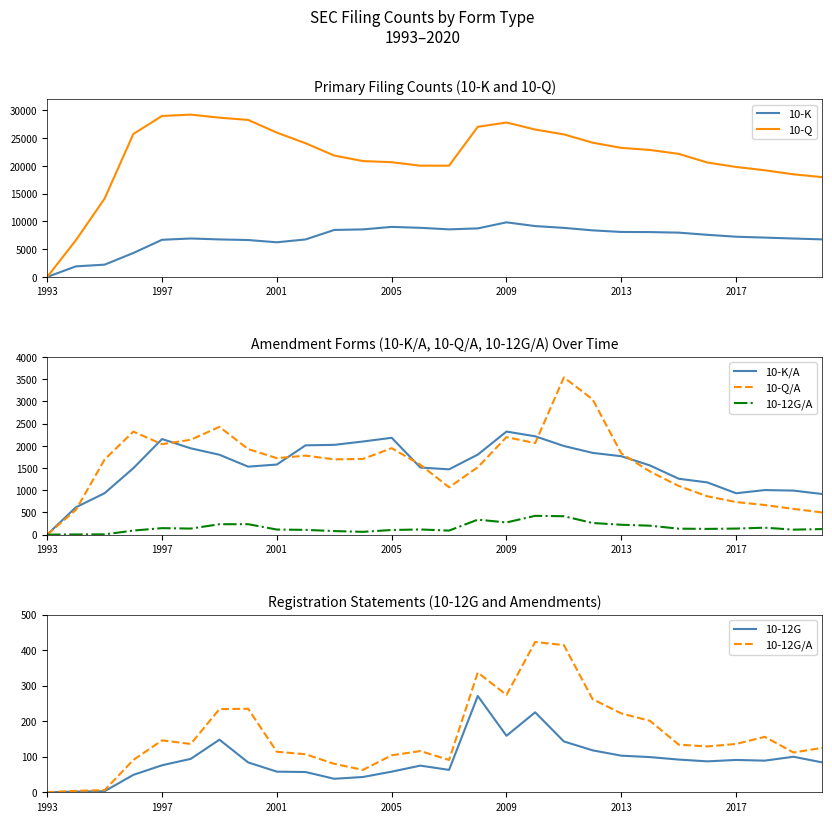

True or false: 10-Q has a value of 37287 at 2013.

False